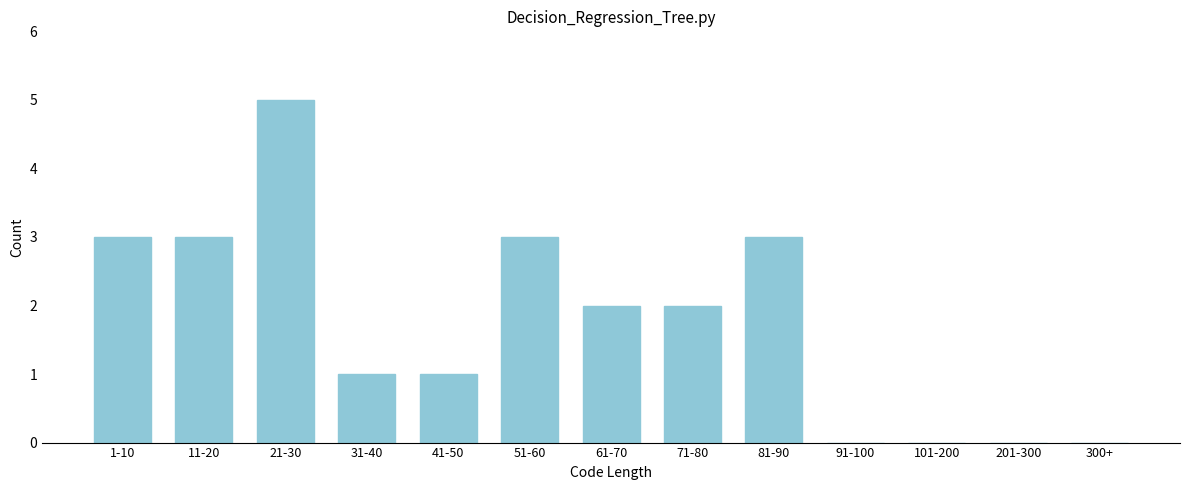

Reading left to right, extract all data points from this chart.

1-10=3	11-20=3	21-30=5	31-40=1	41-50=1	51-60=3	61-70=2	71-80=2	81-90=3	91-100=0	101-200=0	201-300=0	300+=0